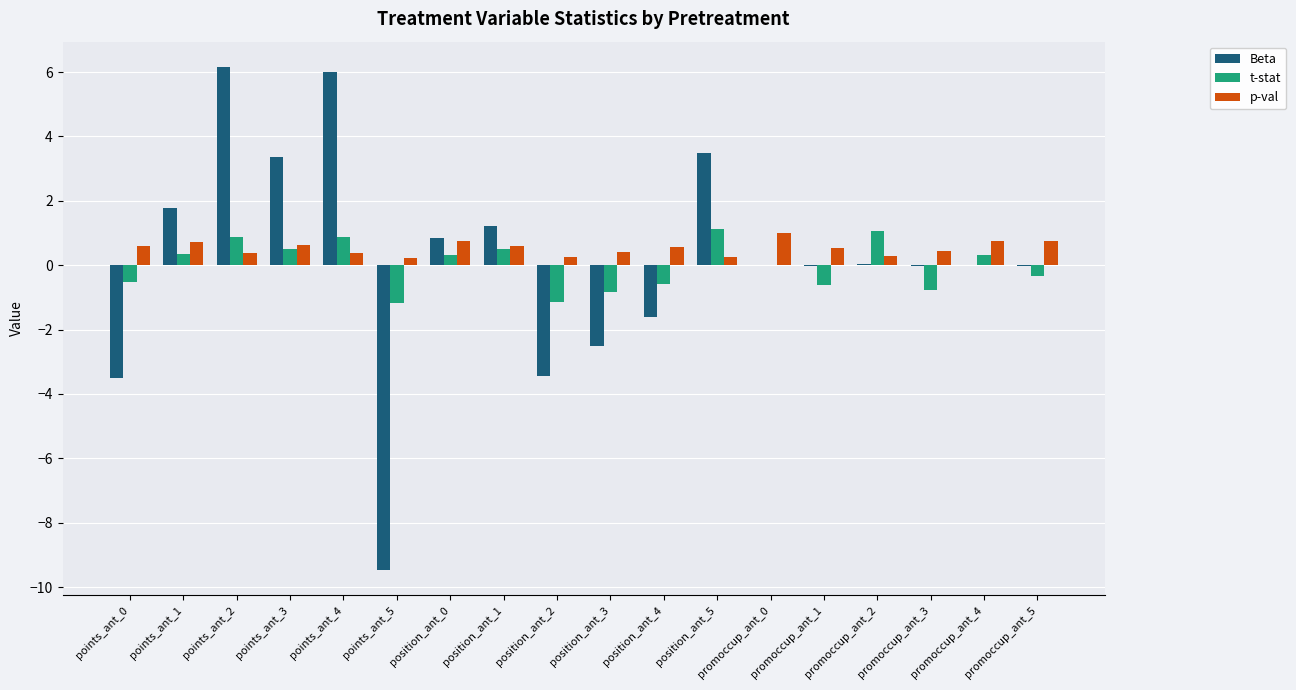

How many groups of bars are there?

18